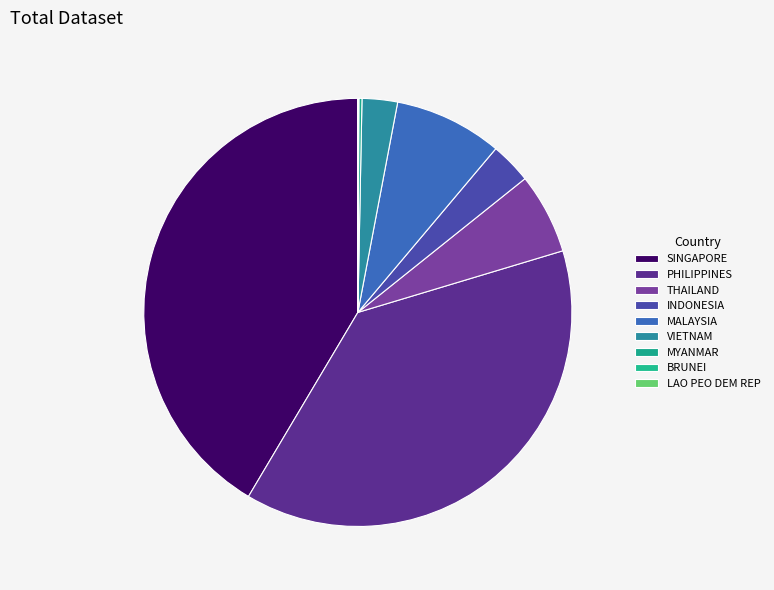

Is INDONESIA the majority of the pie?

No